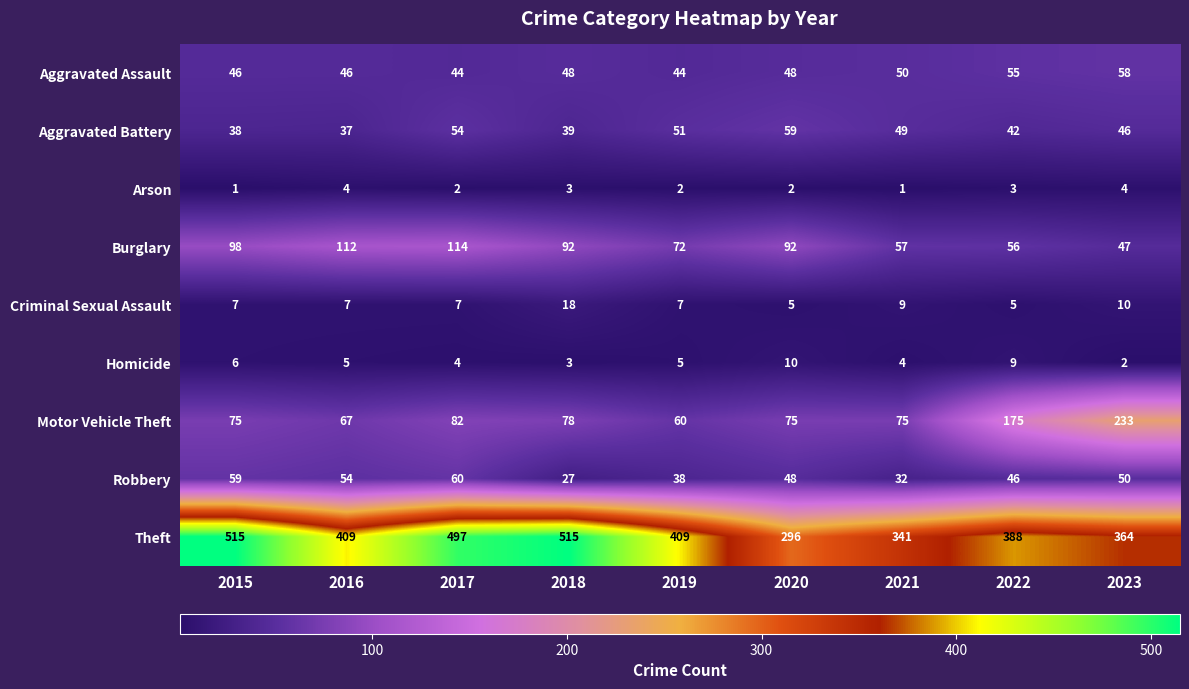

What is the difference between the second highest and second lowest values in the Theft series?

174